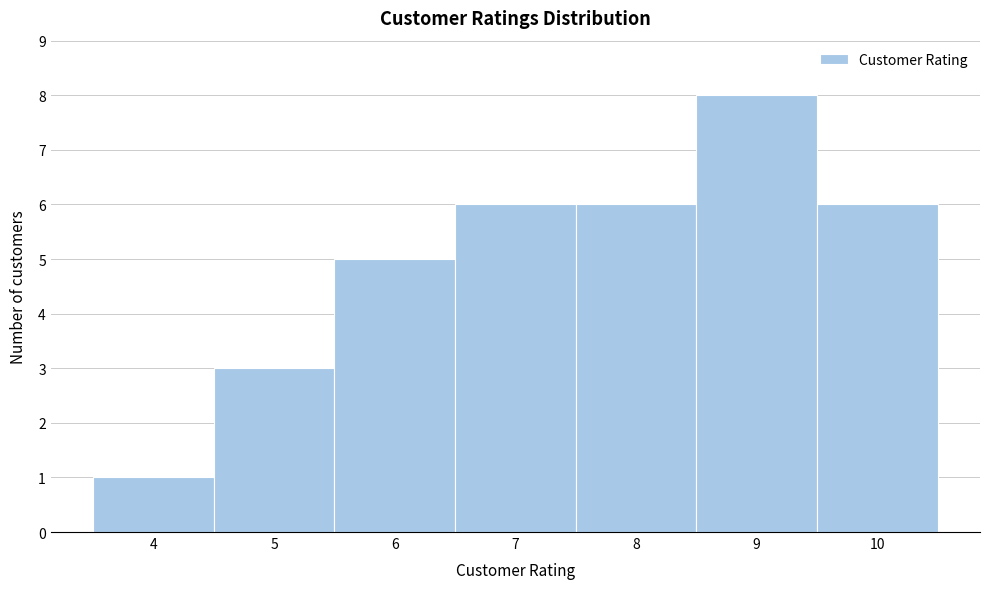

How tall is the bar that spans 8.5 to 9.5 on the x-axis? The values are not printed on the chart, so give them approximately, as read against the axis.

8